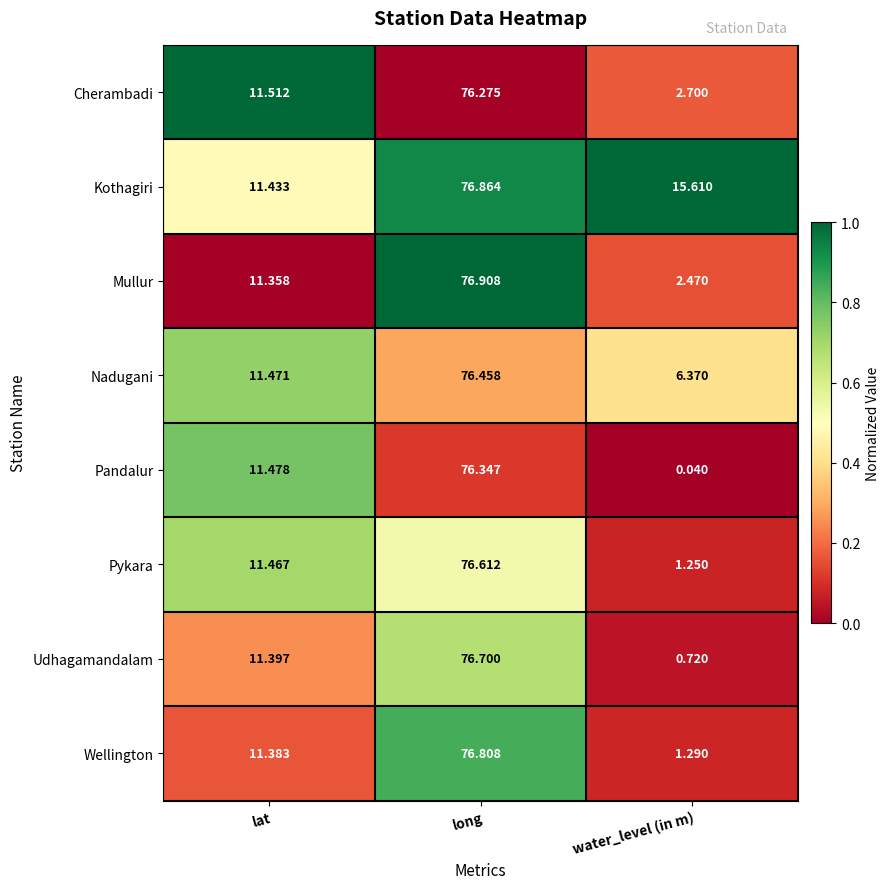

At which label does Mullur reach its minimum?

water_level (in m)